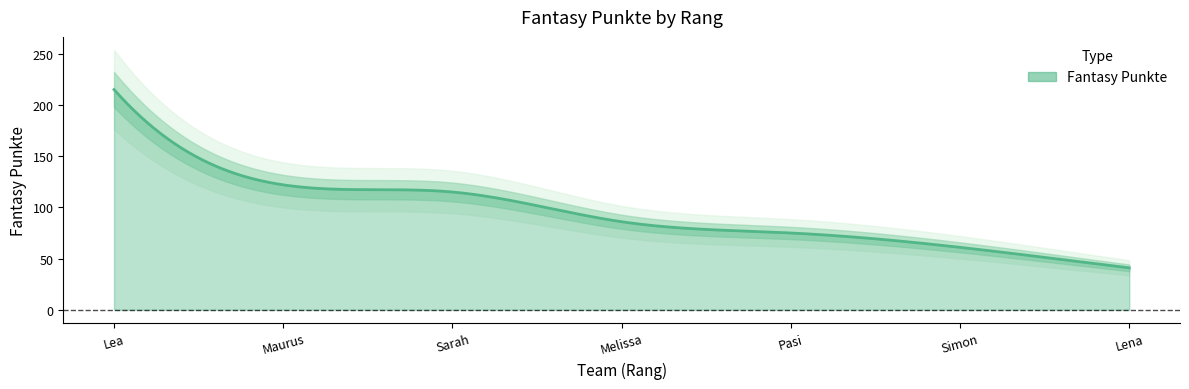

The chart shows a value of 61 at Simon. True or false?

True